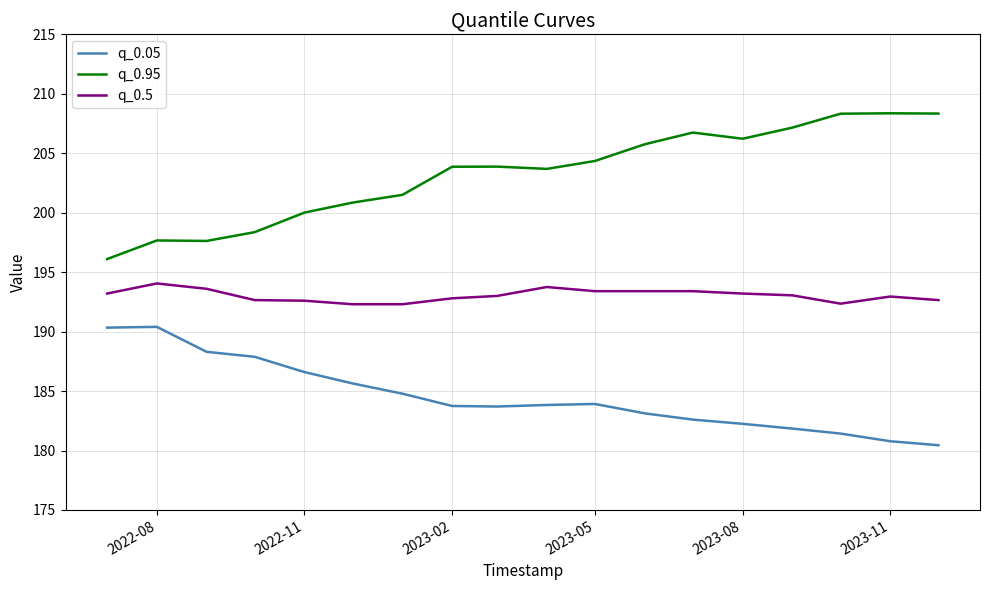

True or false: q_0.05 and q_0.5 intersect in this chart.

False